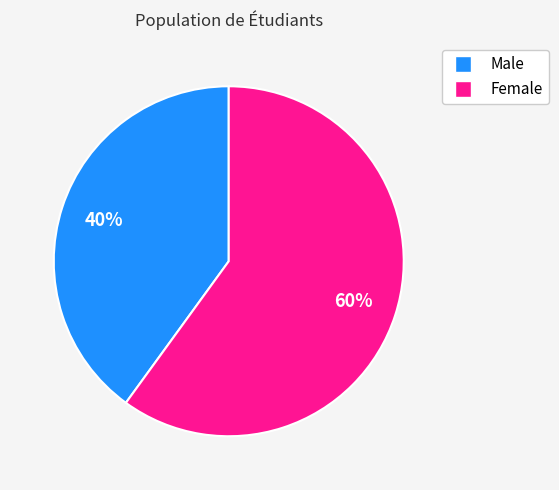

To the nearest percent, what is the average slice percentage?

50%